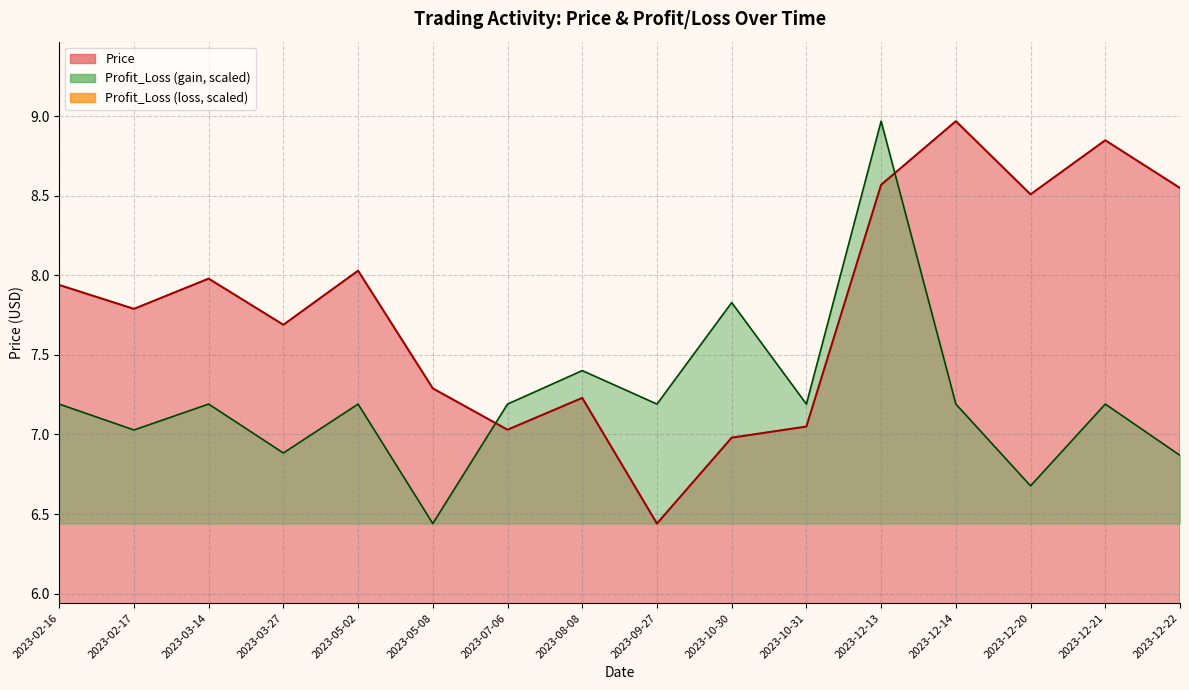

Reading left to right, transcribe all the data shown in this chart.

Price: 7.9	7.8	8.0	7.7	8.0	7.3	7.0	7.2	6.4	7.0	7.0	8.6	9.0	8.5	8.8	8.6
Profit_Loss: 7.2	7.0	7.2	6.9	7.2	6.4	7.2	7.4	7.2	7.8	7.2	9.0	7.2	6.7	7.2	6.9